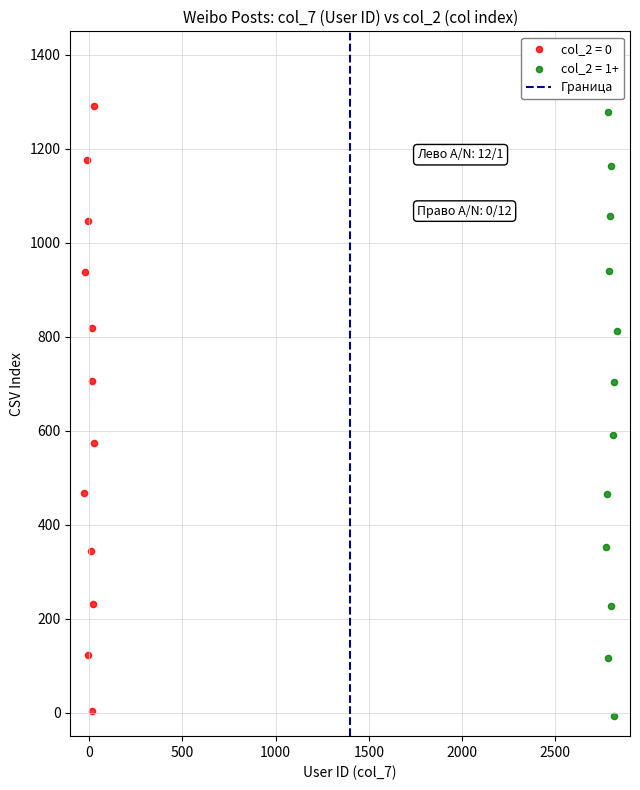

Which series has the largest Y range (max minus min)?

col_2 = 0